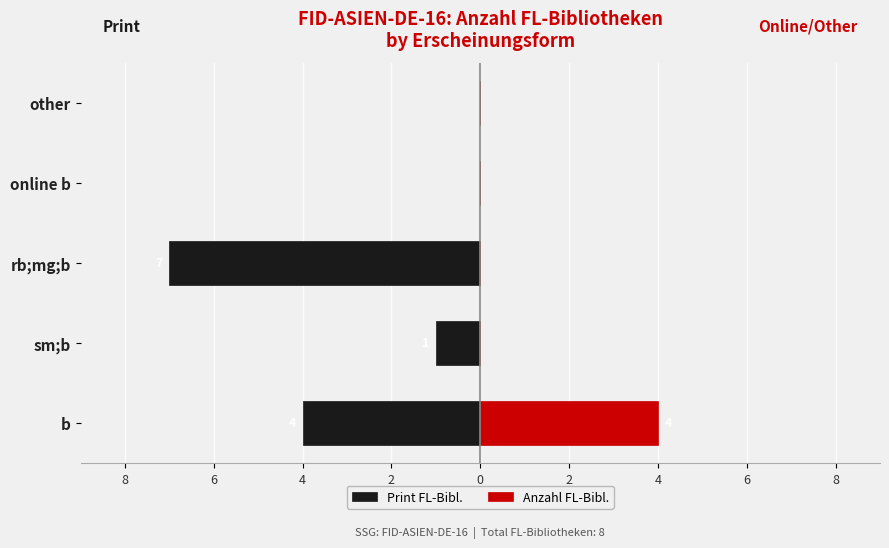

How many bars are there in each group?

2